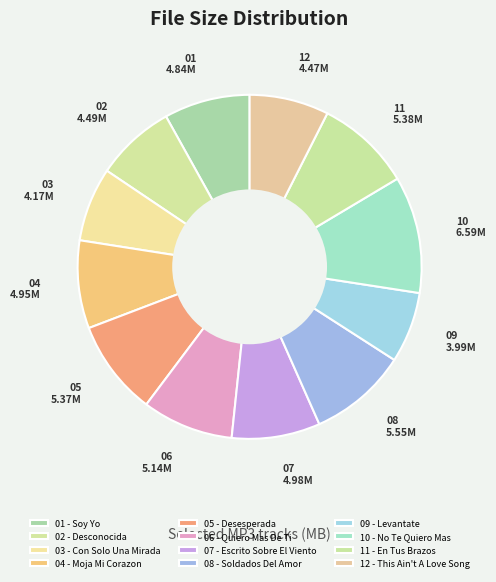

To the nearest percent, what percentage of the pie is 11 - En Tus Brazos?

9%